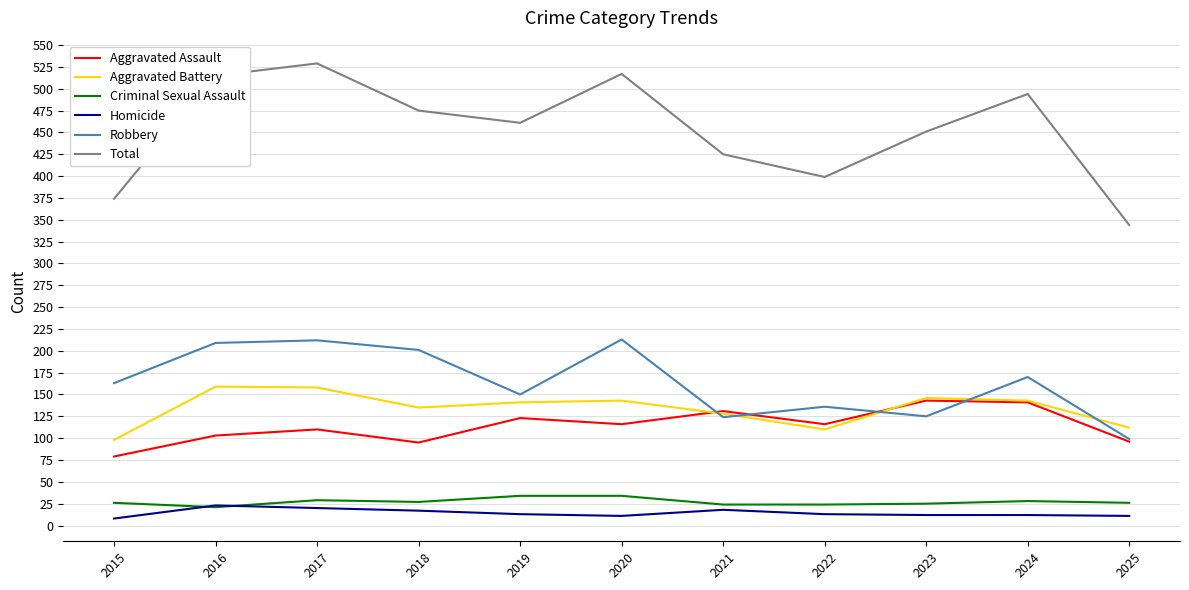

True or false: Homicide has a value of 12 at 2024.

True